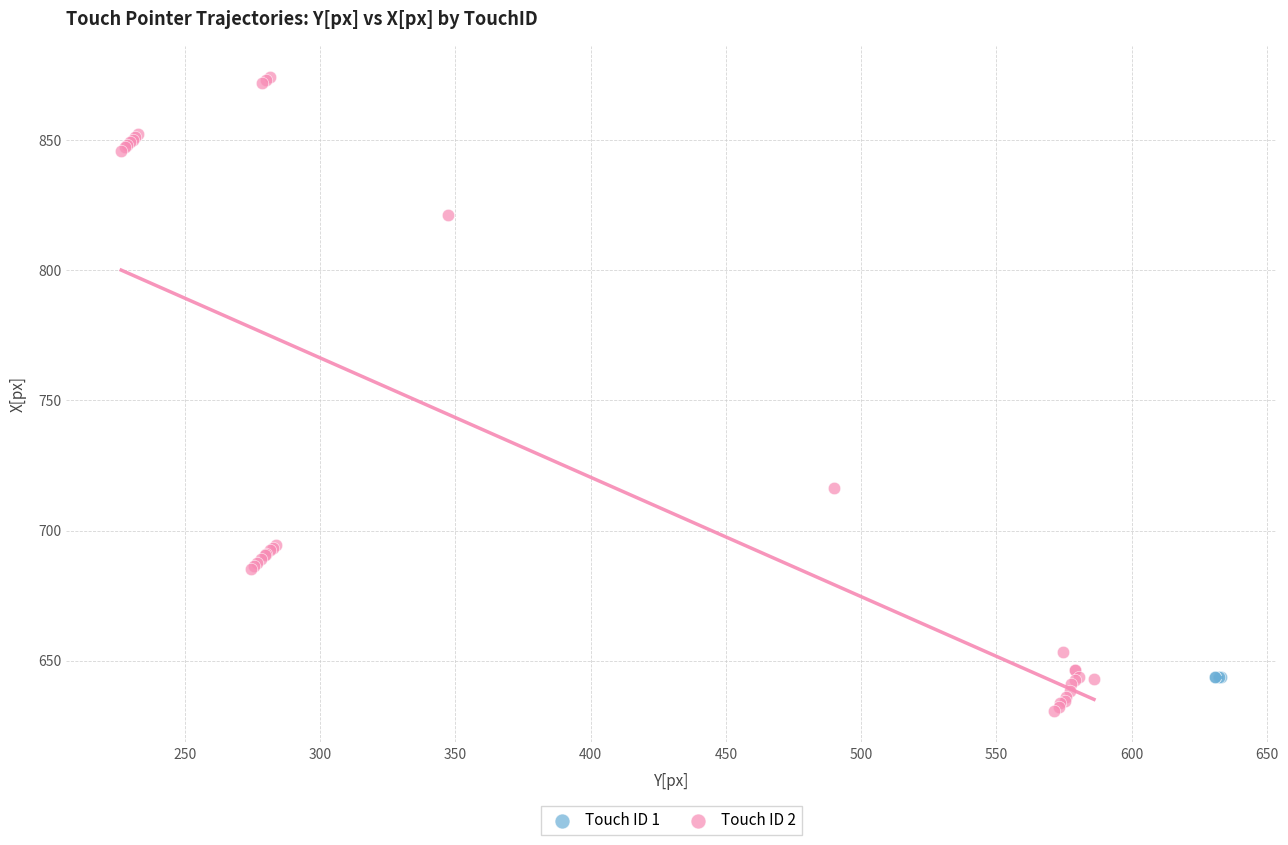

Which series reaches the minimum Y coordinate?

Touch ID 2